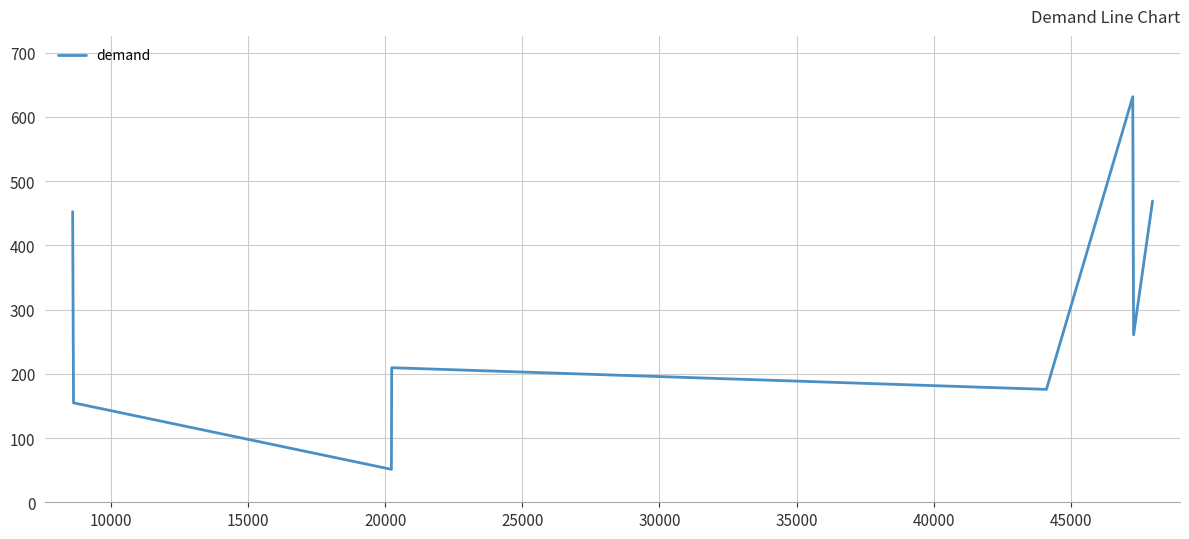

What is the maximum value shown in the chart?

631.4